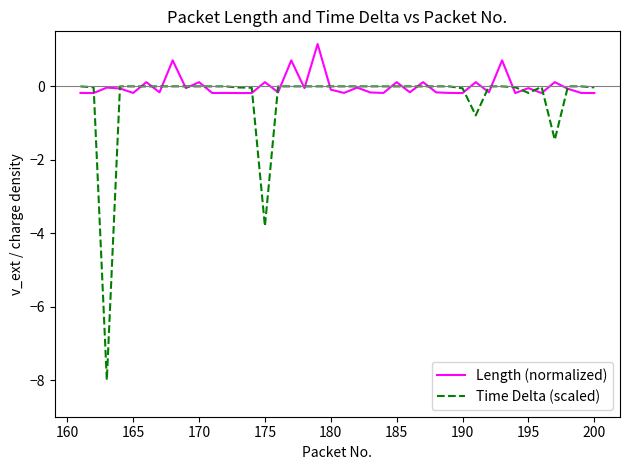

After their last crossing, which series has the higher values: Time Delta (scaled) or Length (normalized)?

Time Delta (scaled)